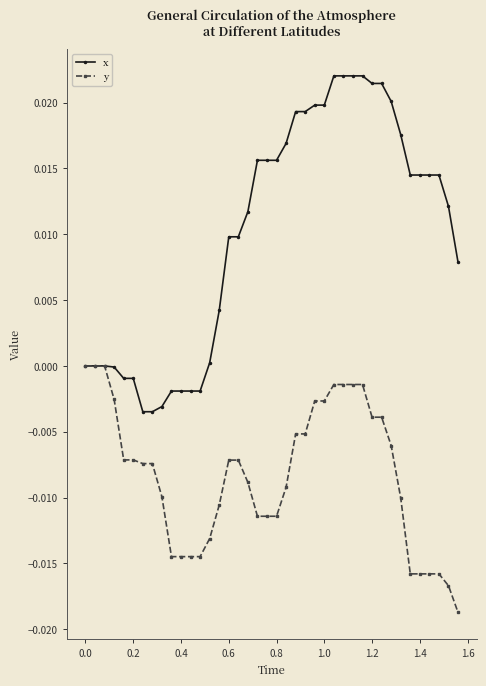

List the series in order of their peak value, lowest first.

y, x